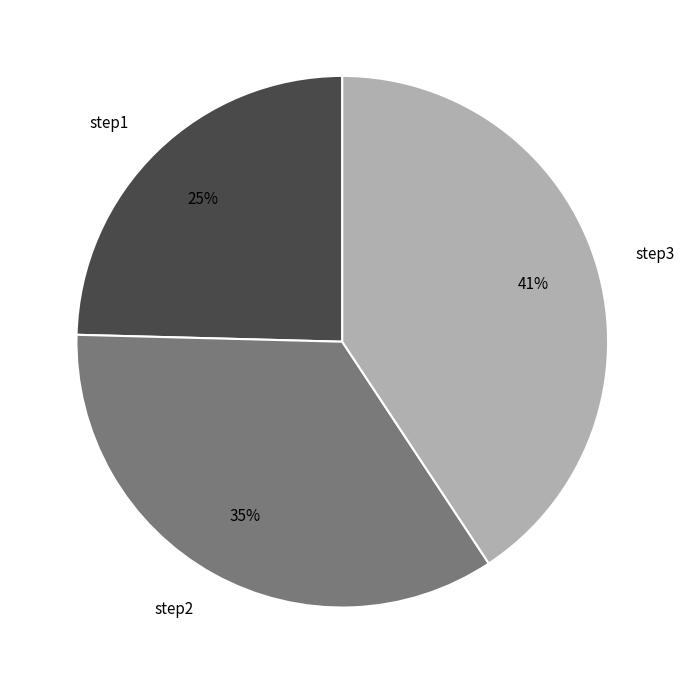

Is the sum of step1 and step3 greater than half?

Yes